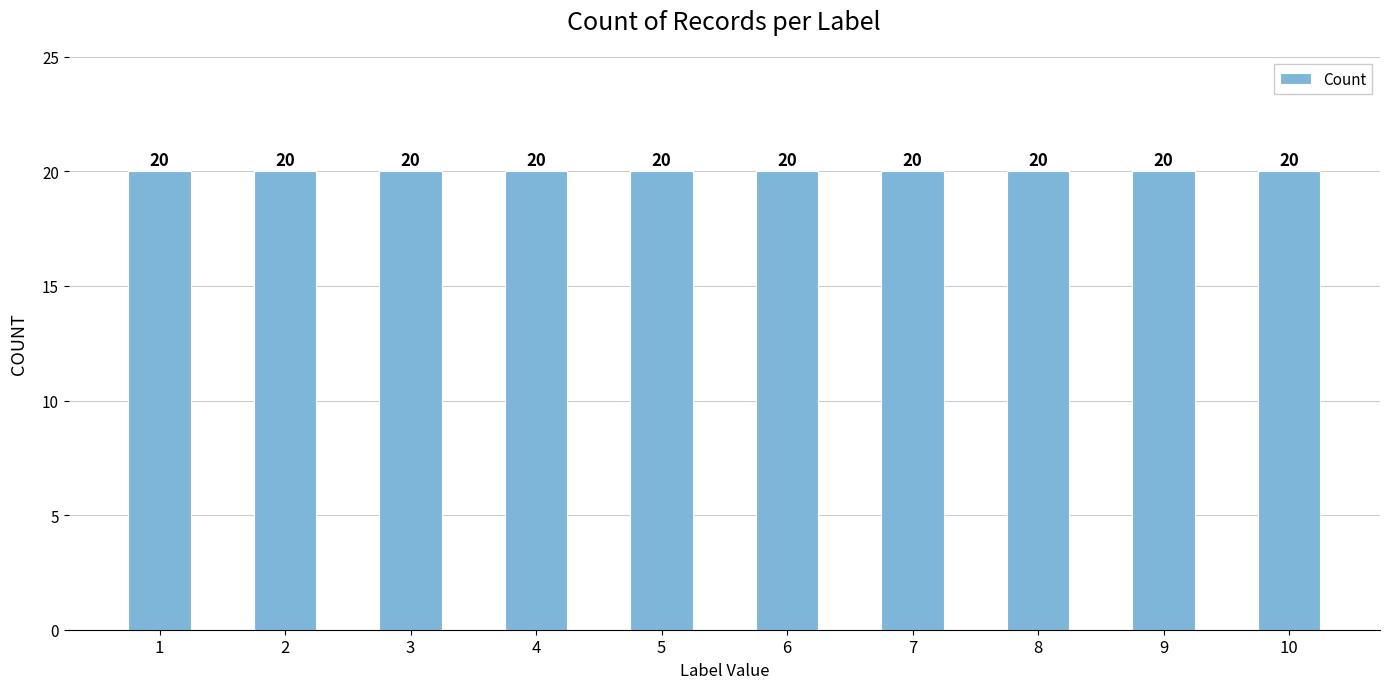

Does the chart contain any negative values?

No